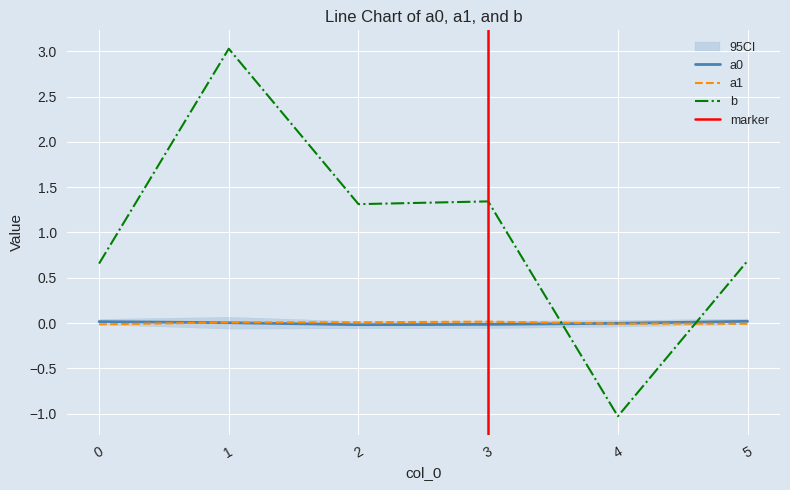

Between 1 and 2, which series saw the biggest shift?

b